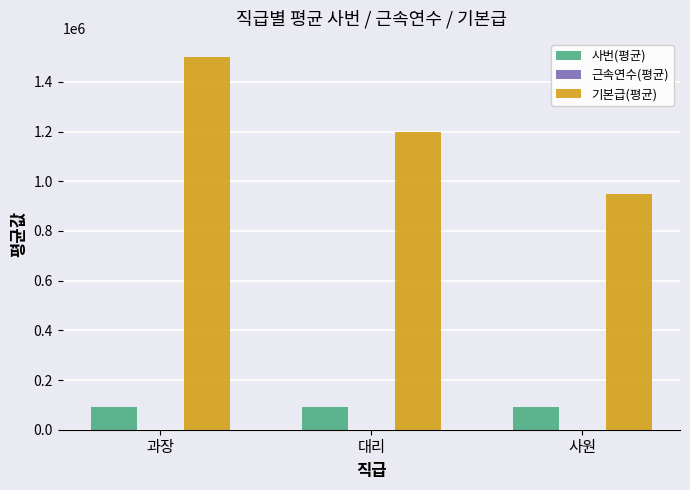

The 사번(평균) series shows 154349.0 at 사원. True or false?

False